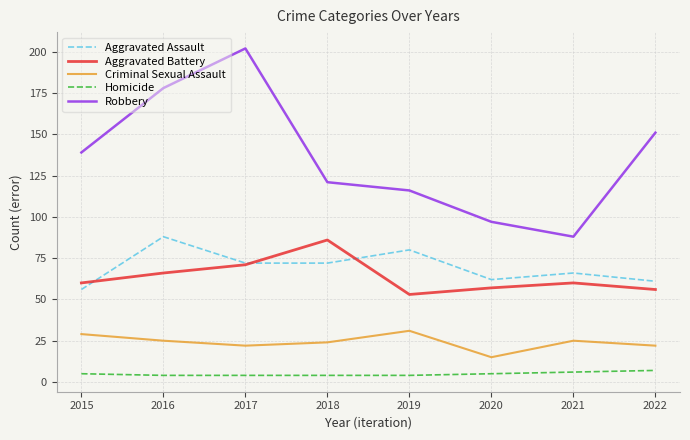

Is it true that Aggravated Assault equals 34 at 2015?

False